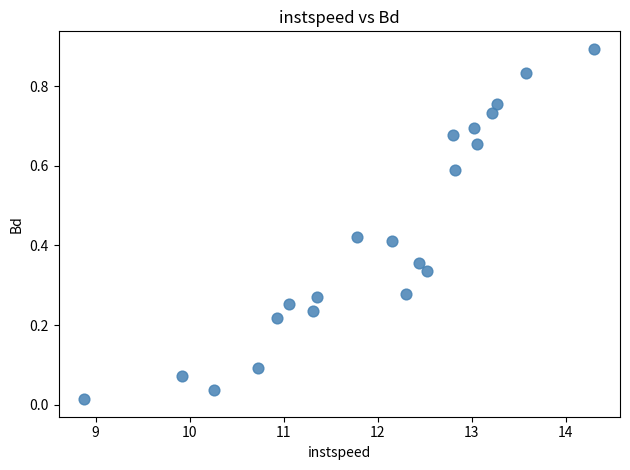

What is the range of Y values (max minus min)?

0.9